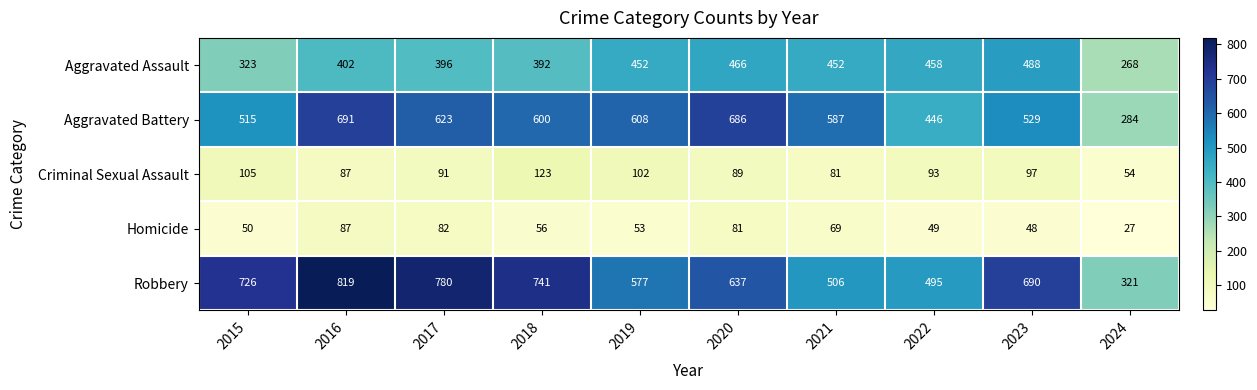

Is it true that Homicide equals 47 at 2017?

False